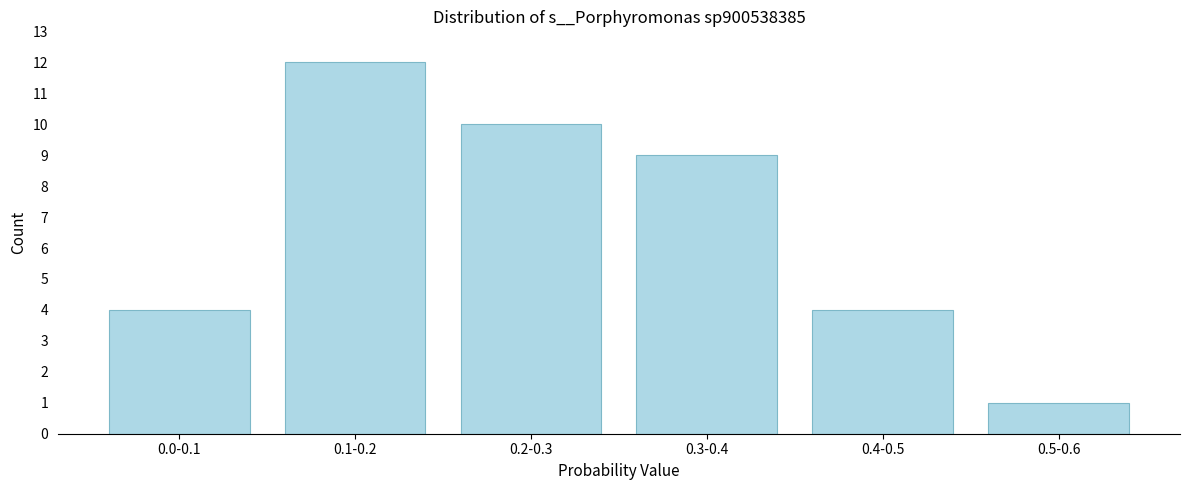

Reading left to right, what are all the values shown in this chart?

4	12	10	9	4	1